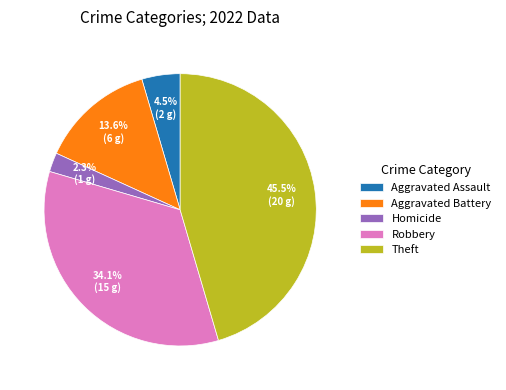

Approximately how many times larger is the value at Theft compared to Aggravated Battery?

3.3